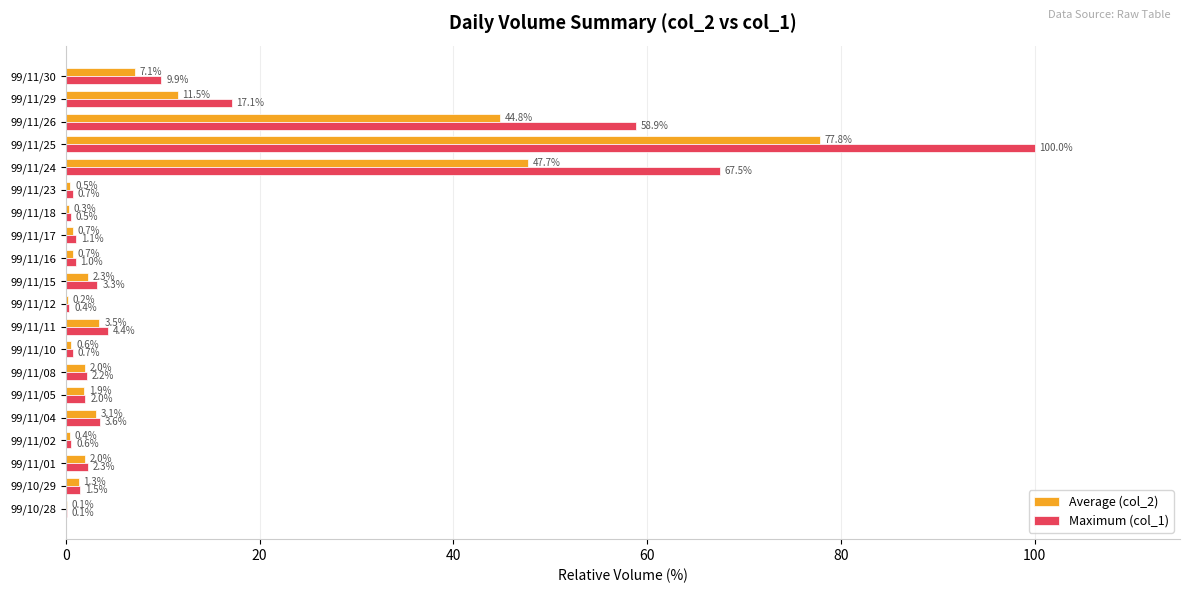

What is the greatest value displayed?

100.0